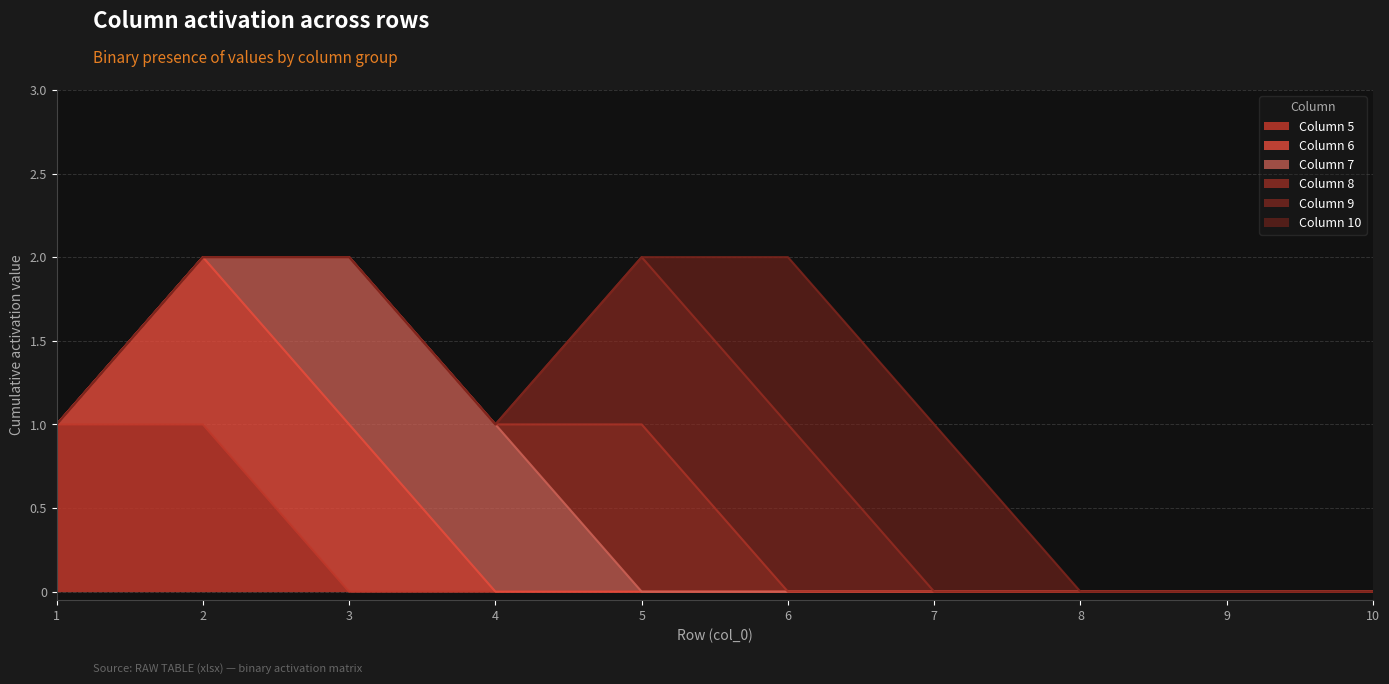

True or false: Column 5 has a value of 0 at 6.

True